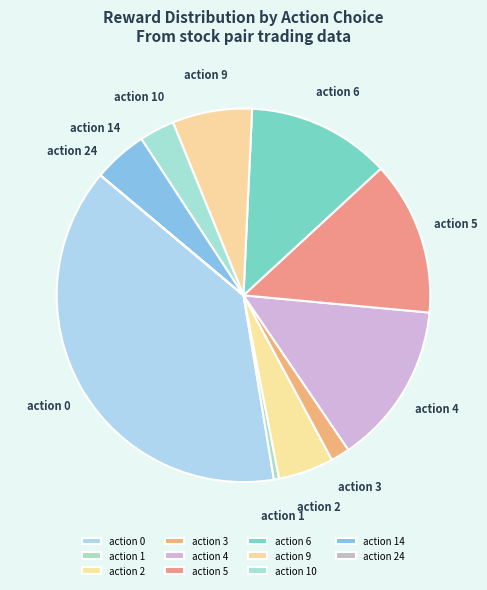

True or false: action 3 accounts for 8% of the total.

False